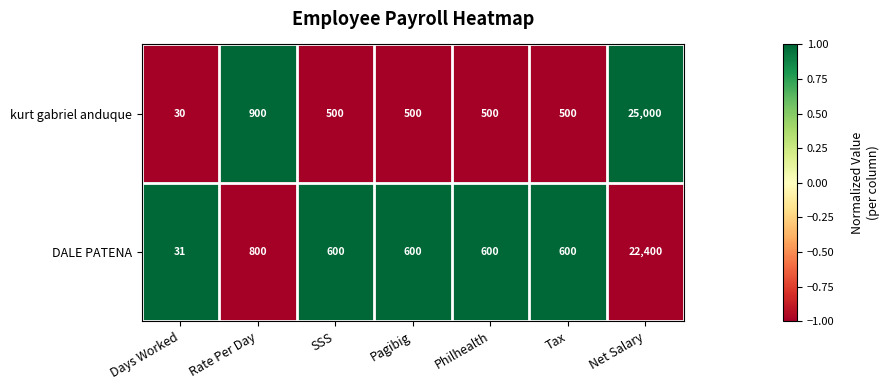

What is the approximate value of DALE PATENA at Net Salary, to the nearest 100?

22400